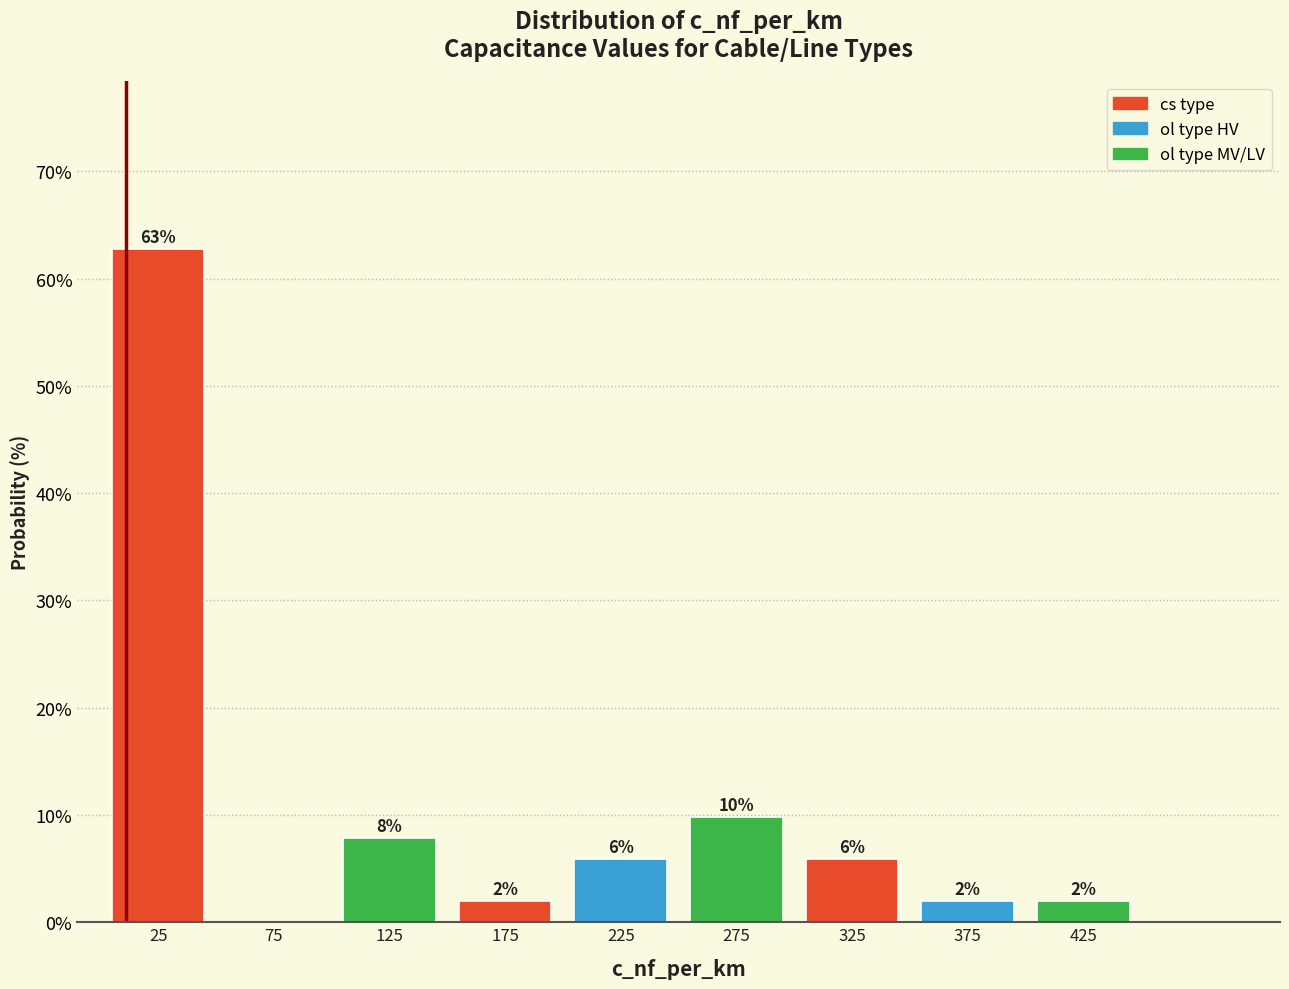

Over which range of the x-axis is the bar tallest?

0 to 50